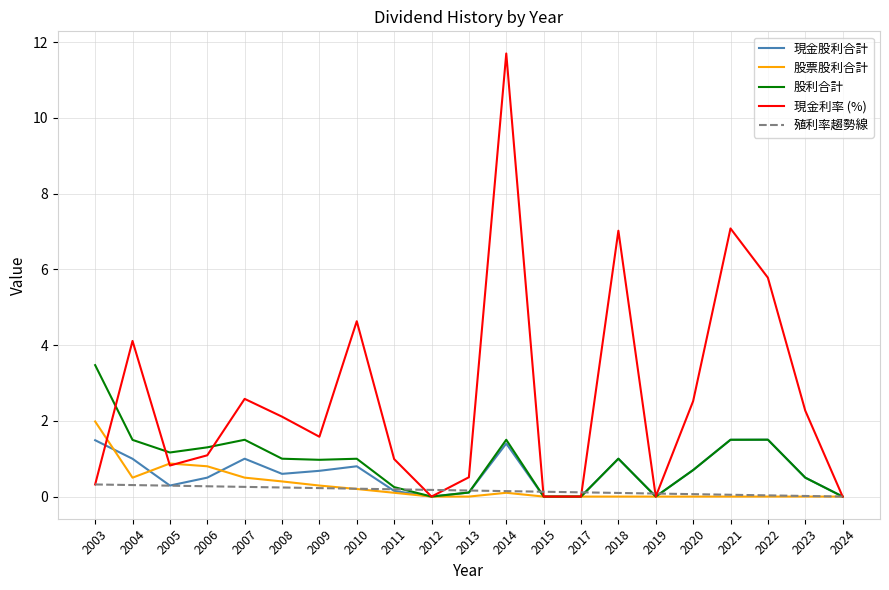

At which label is 現金利率 (%) closest to 5?

2010